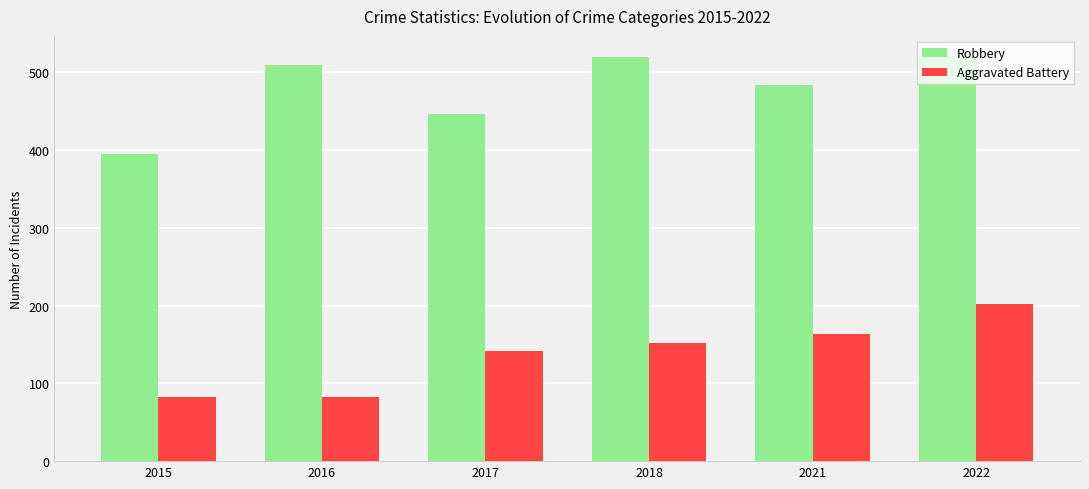

The value of Aggravated Battery at 2022 is 136. True or false?

False